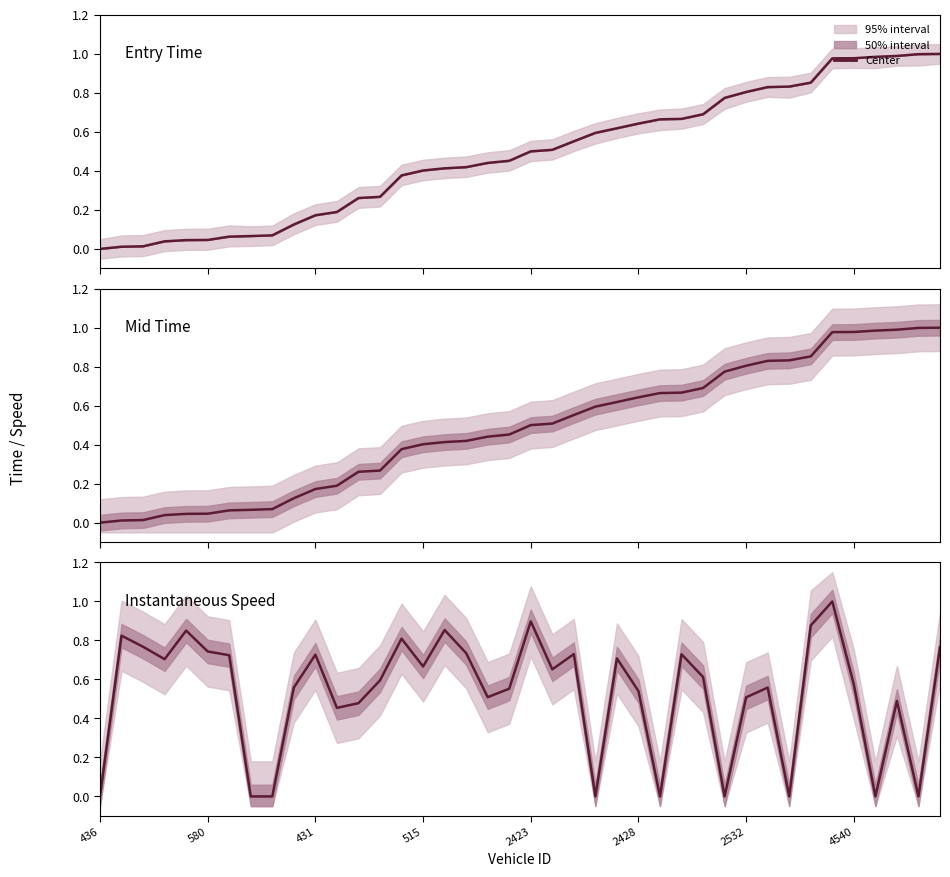

Rank the series at 515 from lowest to highest value.

Entry Time, Mid Time, Instantaneous Speed